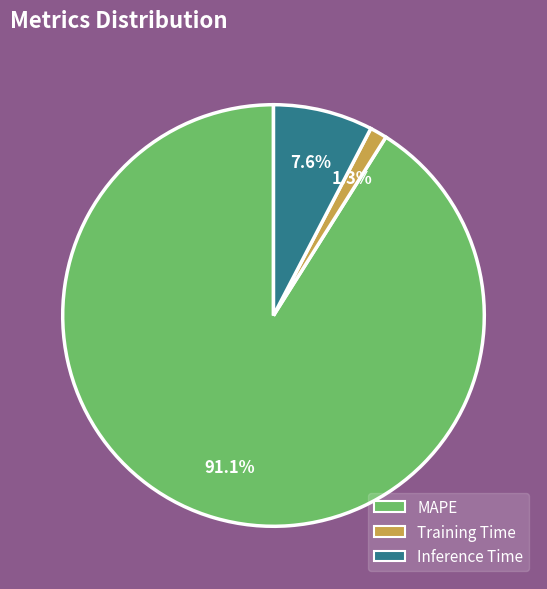

How many slices are in this pie chart?

3